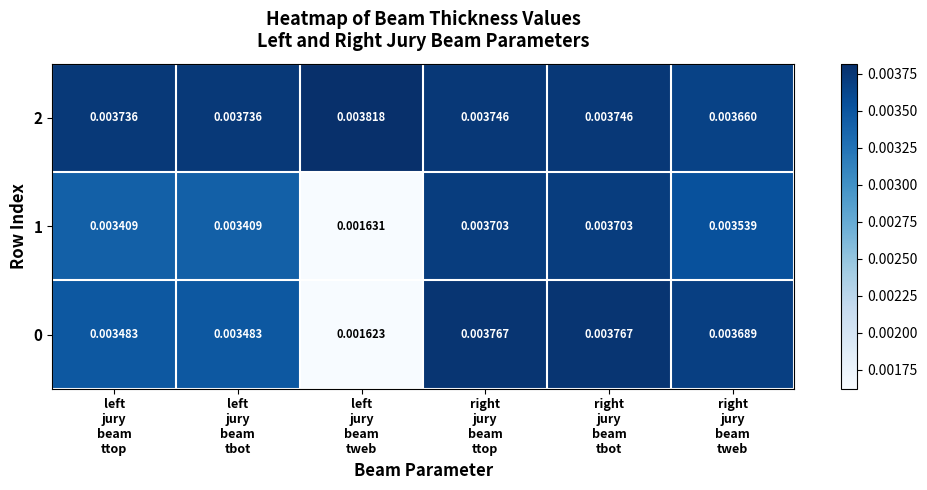

How many data points does each series have?

6